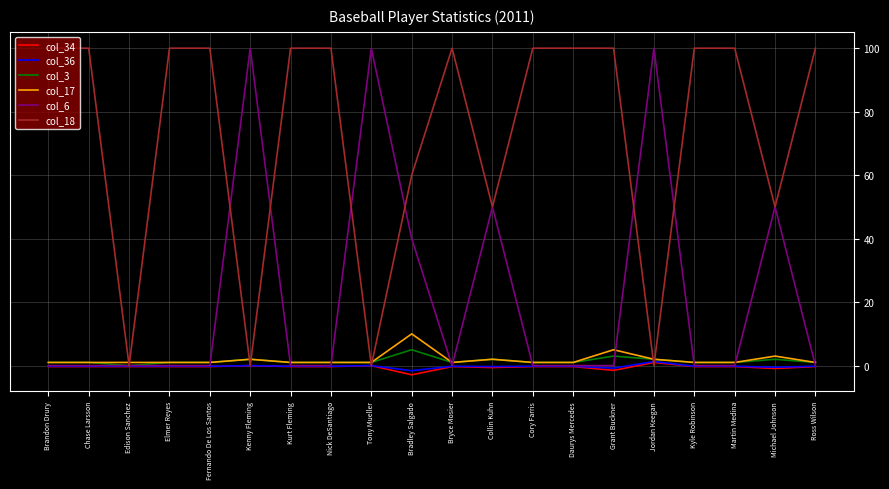

How many lines are shown in the chart?

6